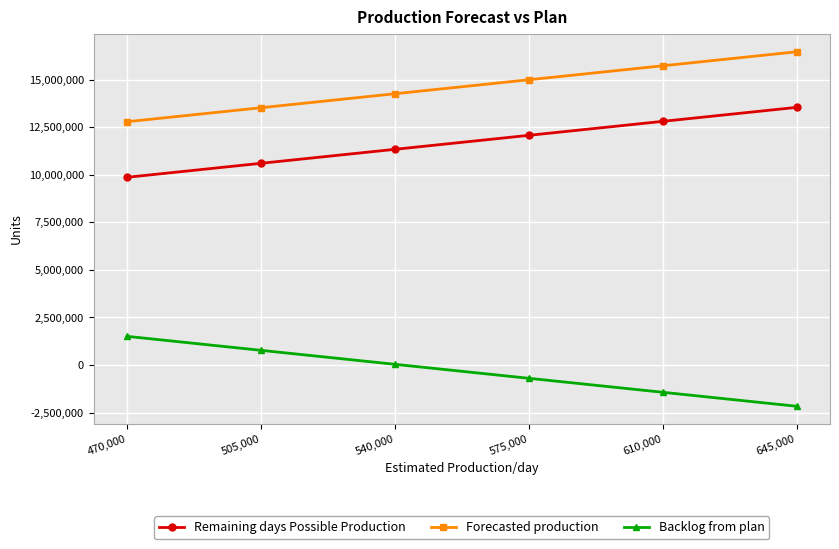

Count the Forecasted production values in the range 13526432 to 15731432.

4